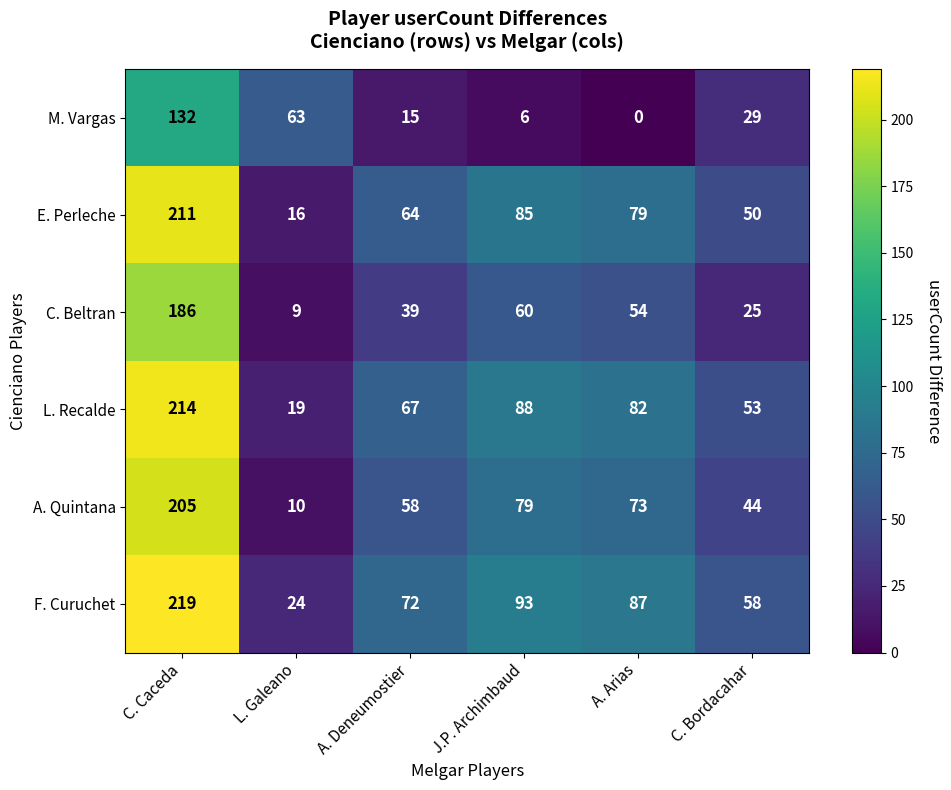

Which series has the largest total across all categories?

F. Curuchet